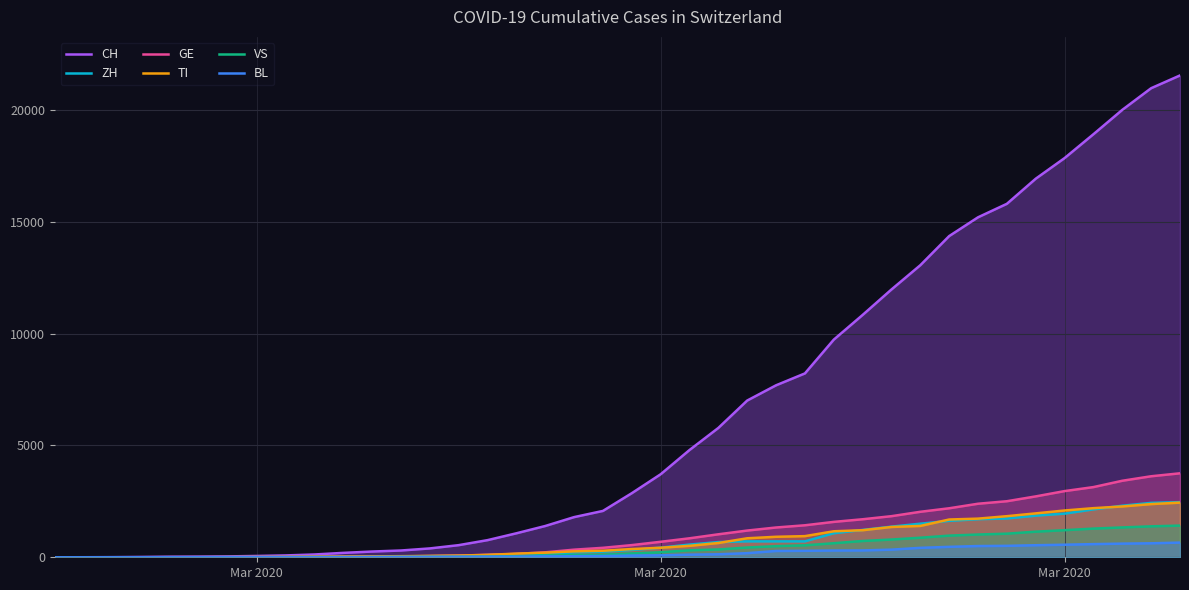

How many lines are shown in the chart?

6